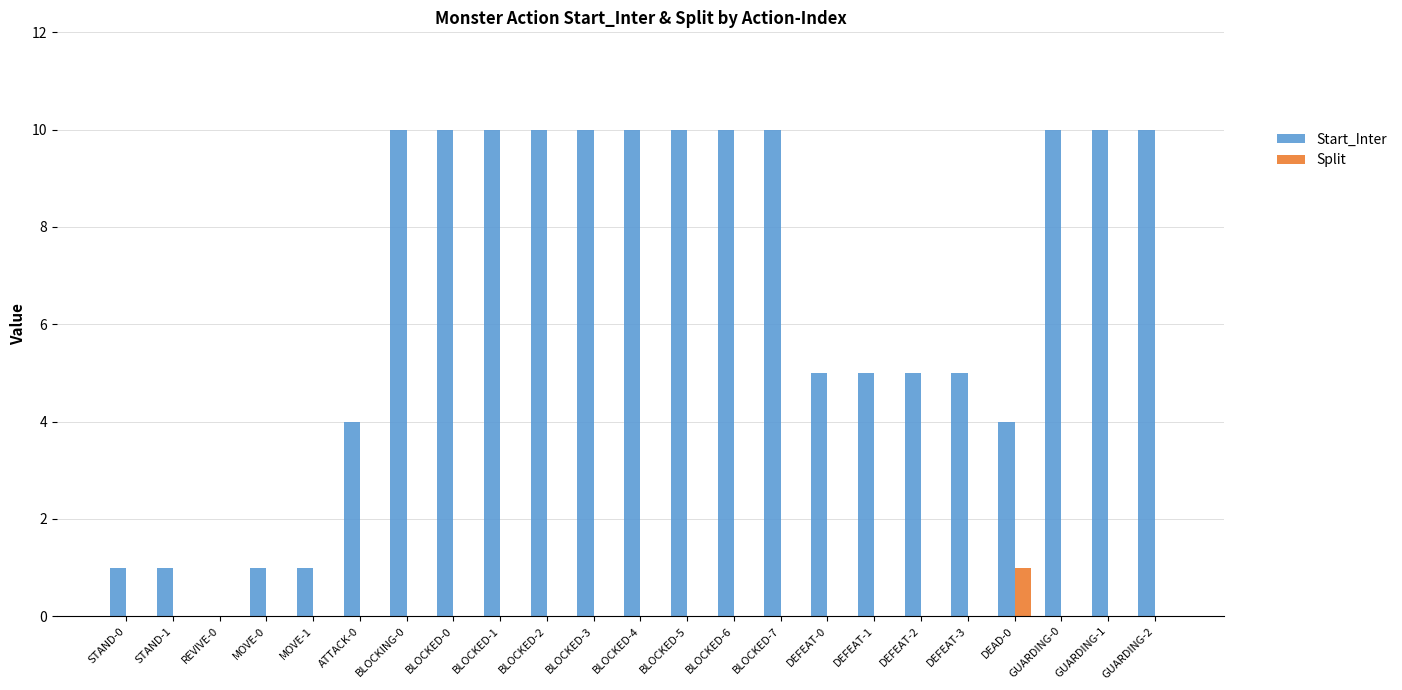

Is it true that Split equals 0 at BLOCKED-3?

True